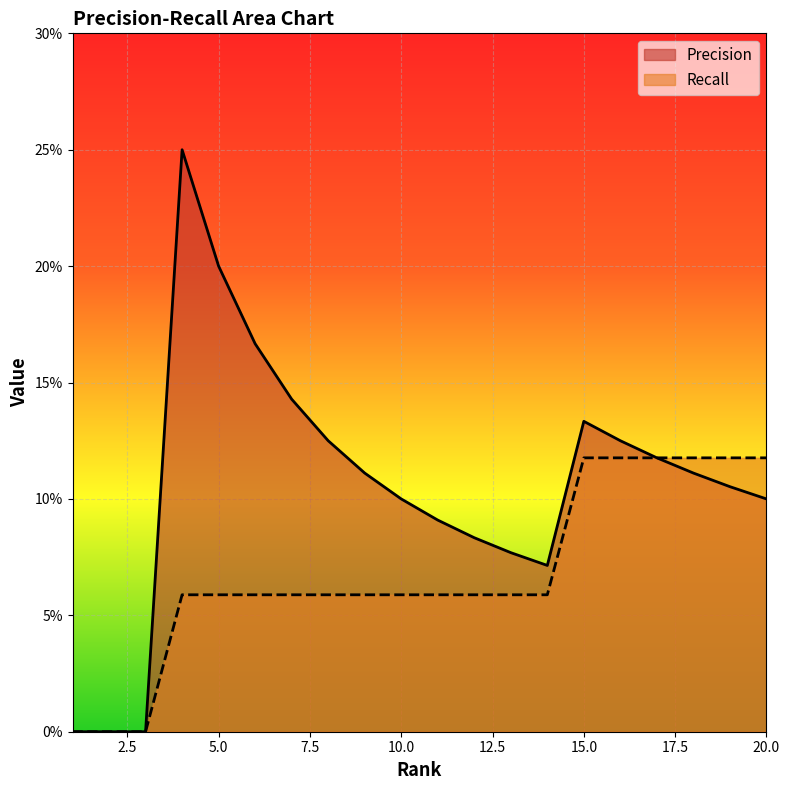

Reading left to right, transcribe all the data shown in this chart.

Precision: 1=0.0	2=0.0	3=0.0	4=0.2	5=0.2	6=0.2	7=0.1	8=0.1	9=0.1	10=0.1	11=0.1	12=0.1	13=0.1	14=0.1	15=0.1	16=0.1	17=0.1	18=0.1	19=0.1	20=0.1
Recall: 1=0.0	2=0.0	3=0.0	4=0.1	5=0.1	6=0.1	7=0.1	8=0.1	9=0.1	10=0.1	11=0.1	12=0.1	13=0.1	14=0.1	15=0.1	16=0.1	17=0.1	18=0.1	19=0.1	20=0.1